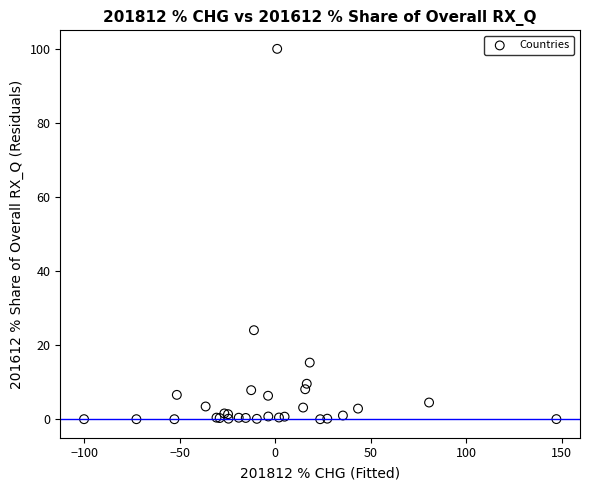

What Y value in the scatter plot is closest to 50?

24.0